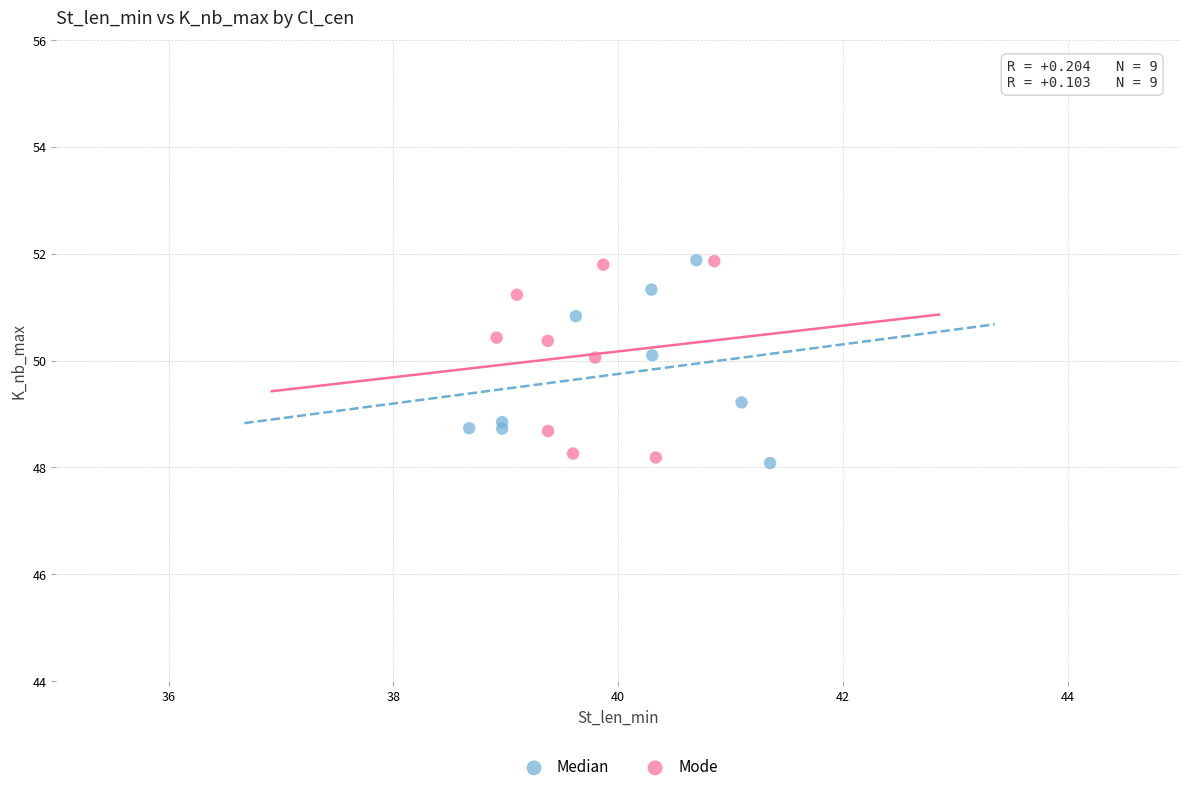

What are all the series names shown in the legend?

Median, Mode